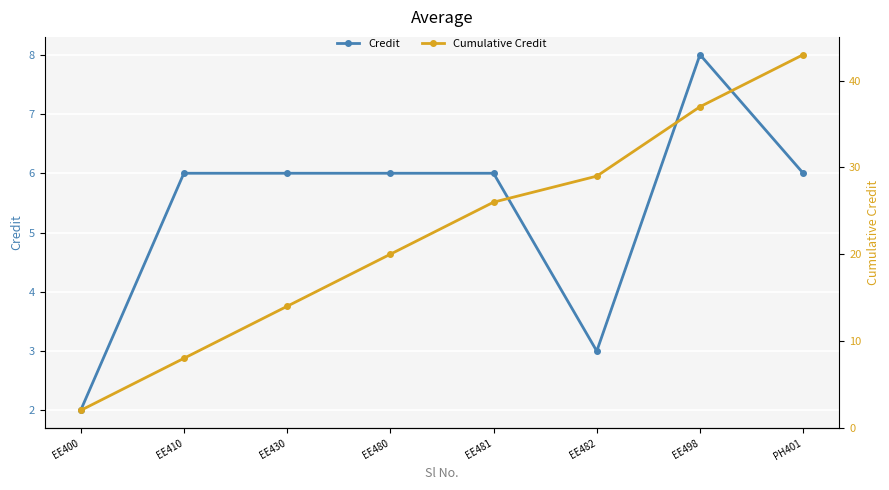

Between EE410 and EE480, which series saw the biggest shift?

Cumulative Credit